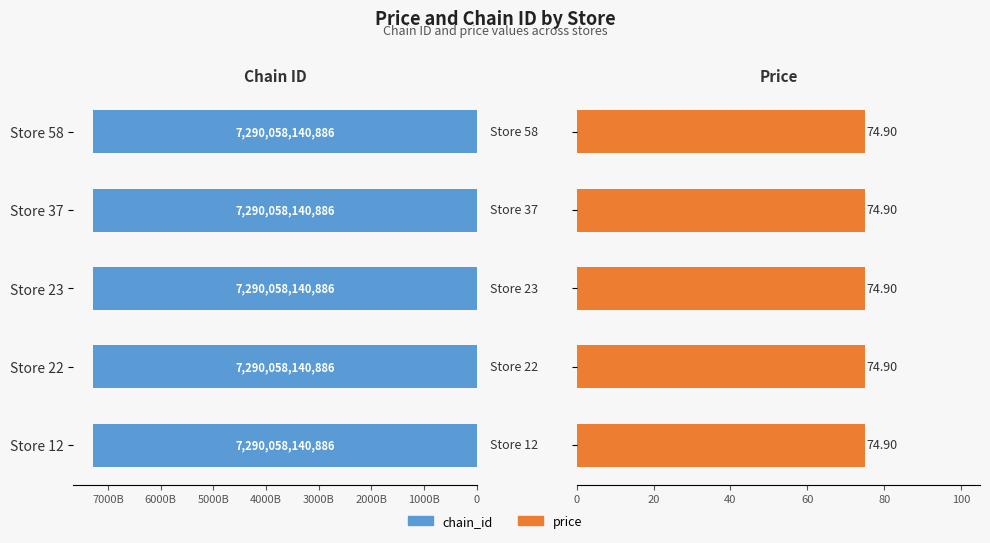

What is the spread (max minus min) of values at Store 37?

7290058140811.1